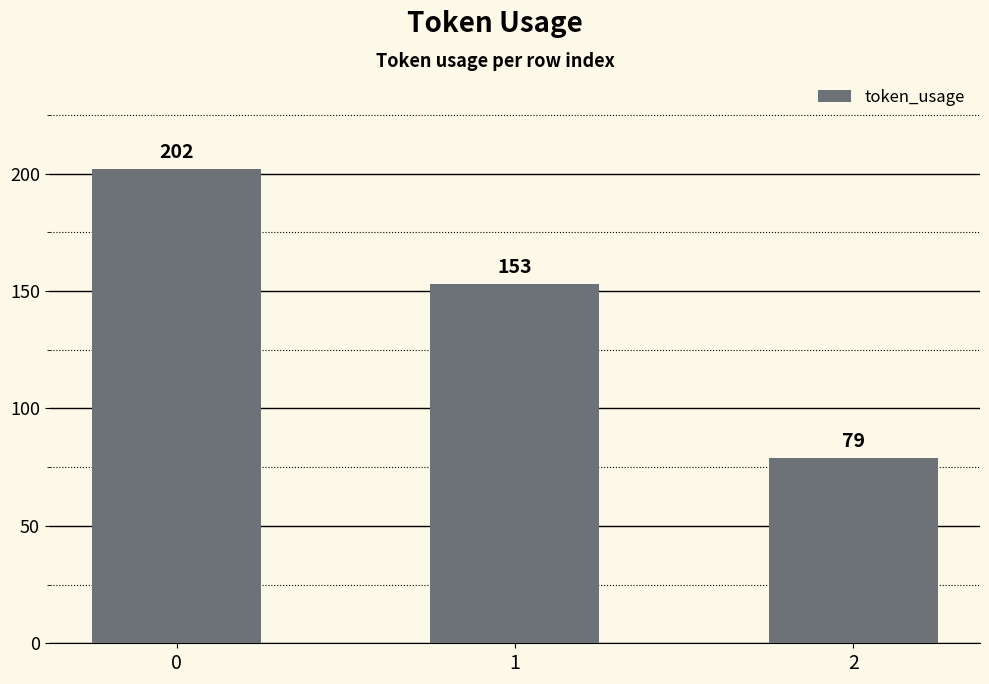

List the labels in order of value, smallest first.

2, 1, 0